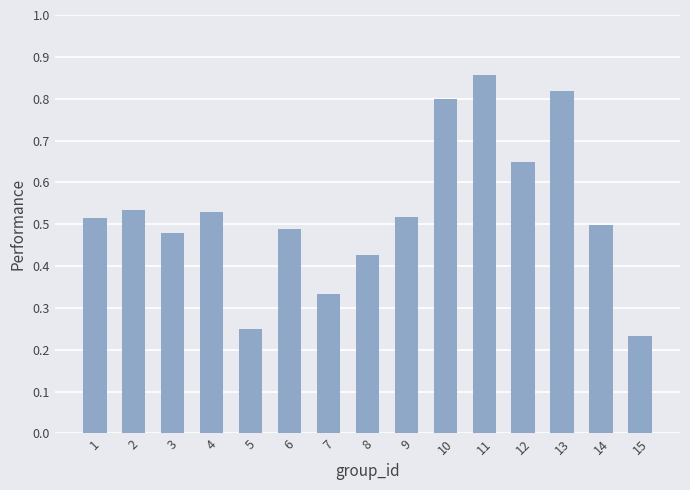

The chart shows a value of 0.9 at 9. True or false?

False